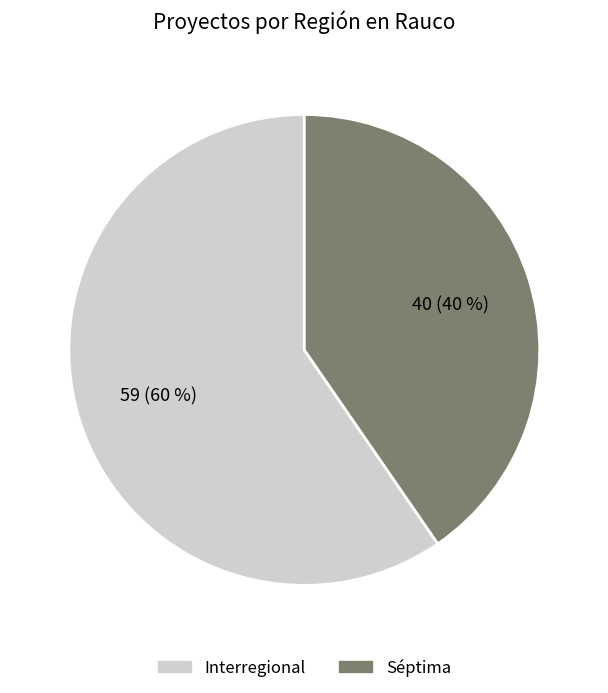

What percentage is the Interregional slice, to the nearest percent?

60%